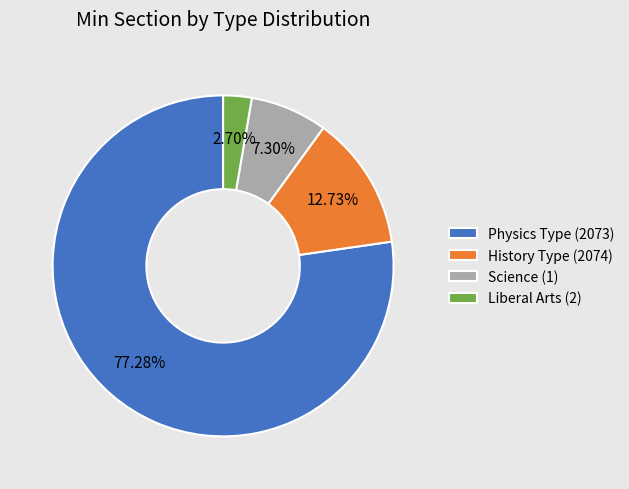

Which category accounts for the majority?

Physics Type (2073)